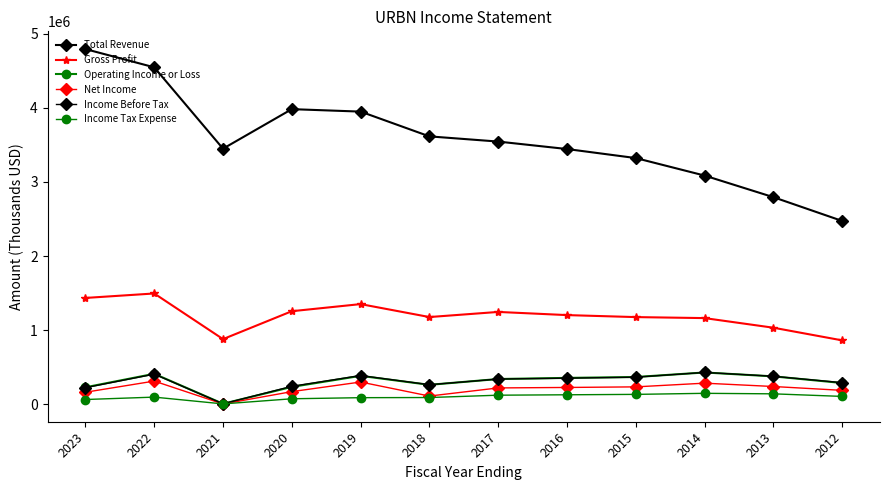

What is the difference between the second highest and second lowest values in the Gross Profit series?

556200